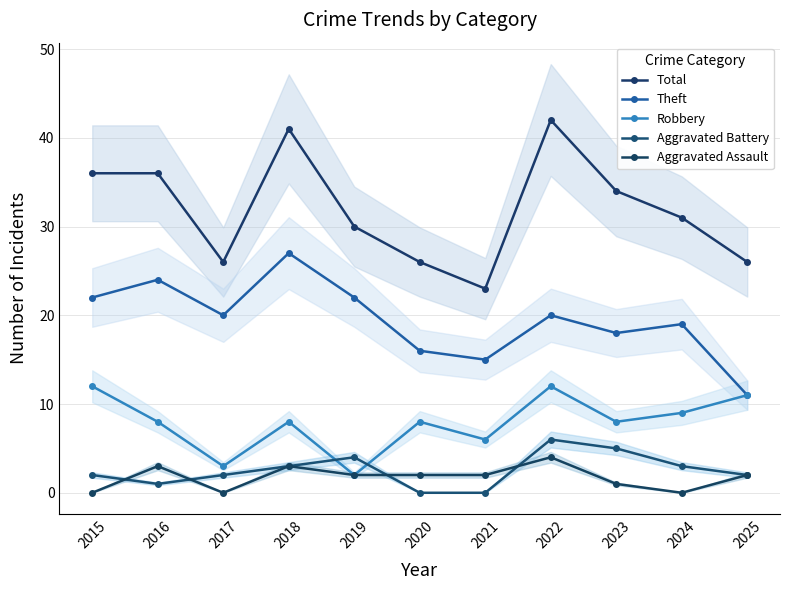

What is the average value of the Robbery series?

8